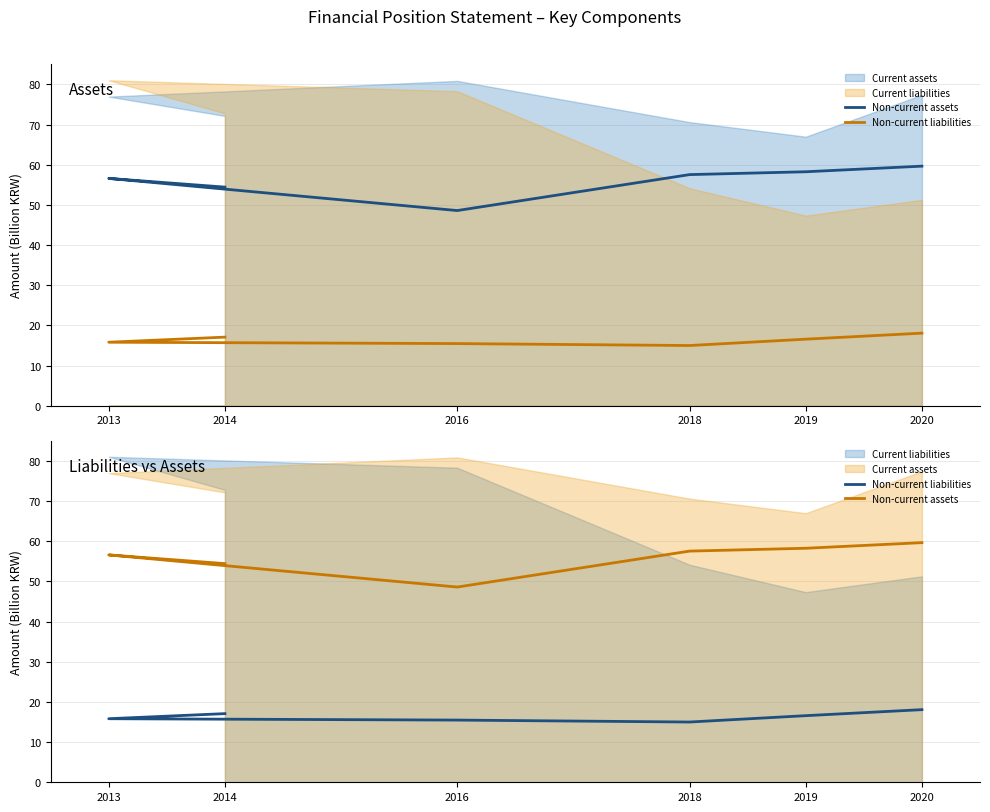

How many data points in Non-current liabilities are above 16?

3